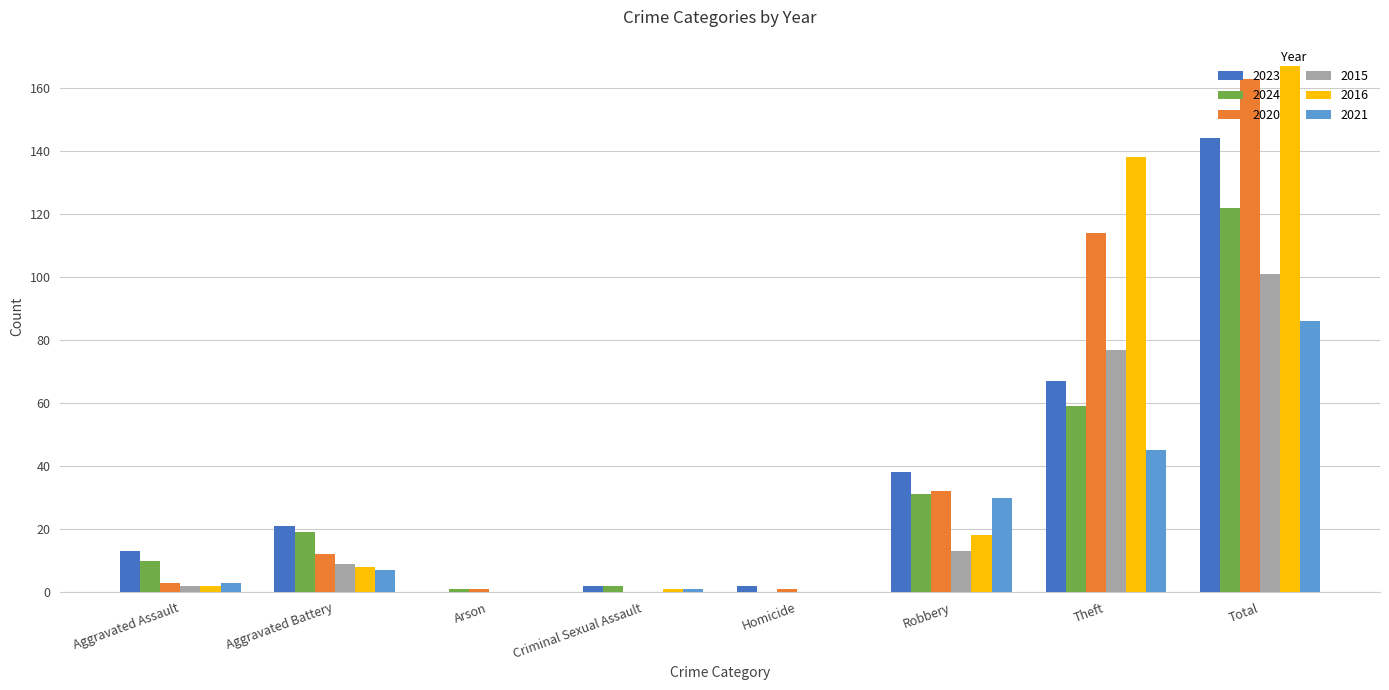

At which label is 2023 closest to 72?

Theft